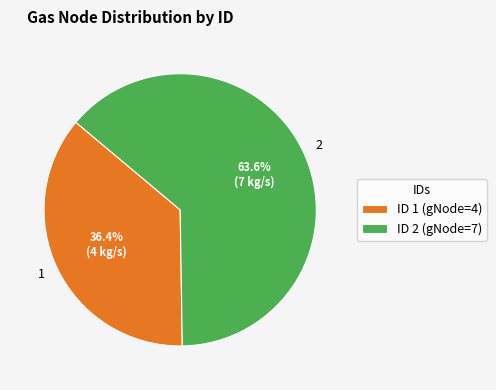

Is there any slice that represents more than half of the pie?

Yes